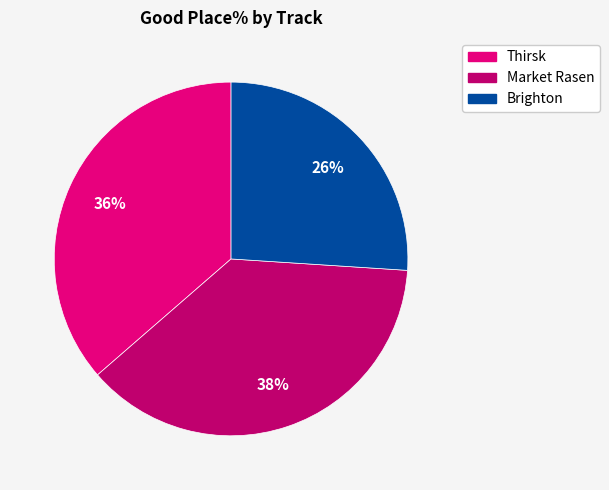

What is the smallest slice in the pie chart?

Brighton